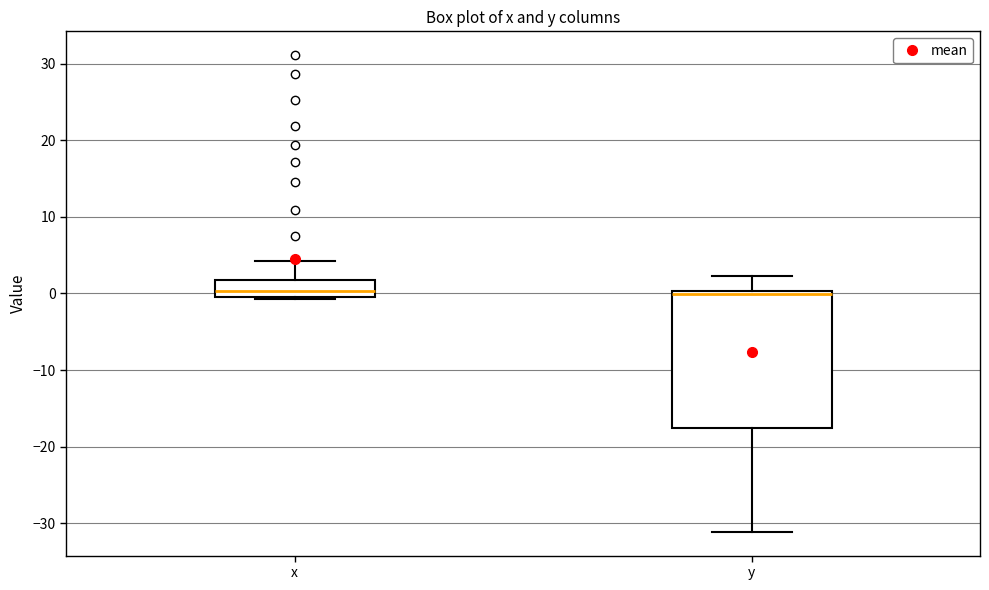

Where is the upper edge of the box for y on the y-axis? The values are not printed on the chart, so give them approximately, as read against the axis.

0